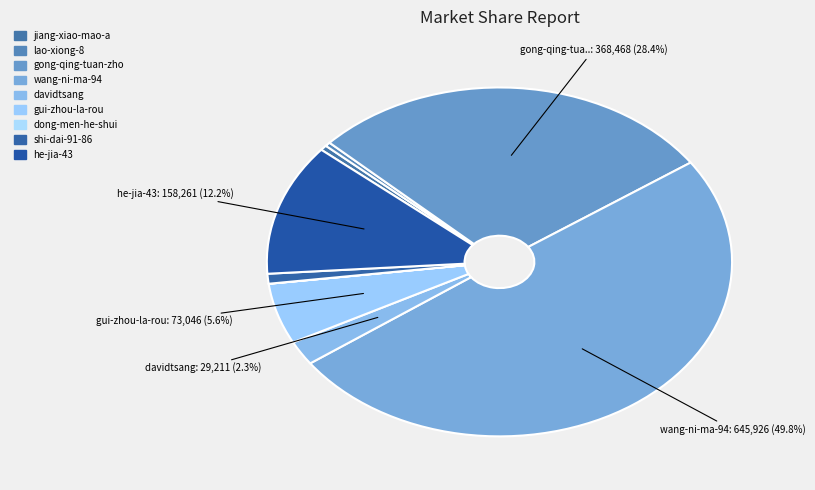

To the nearest percent, what is the average slice percentage?

11%